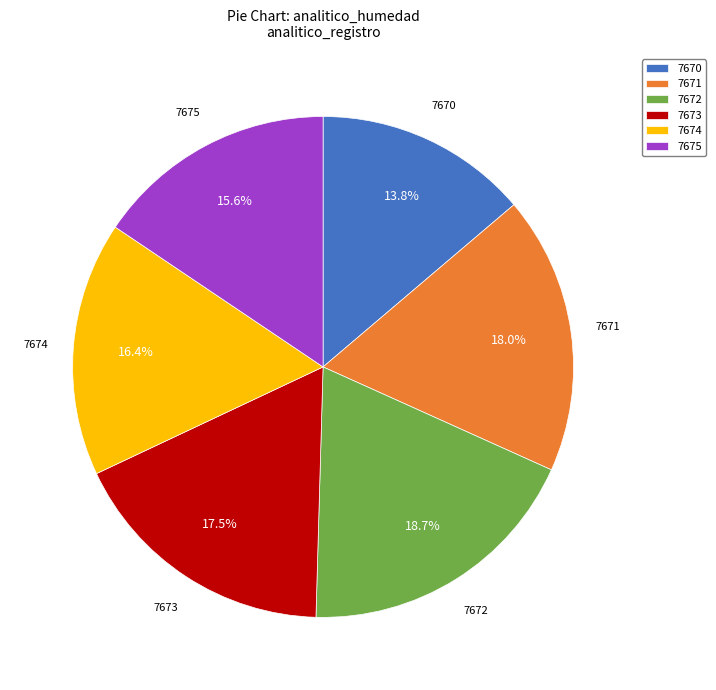

Approximately how many times larger is the value at 7675 compared to 7671?

0.9